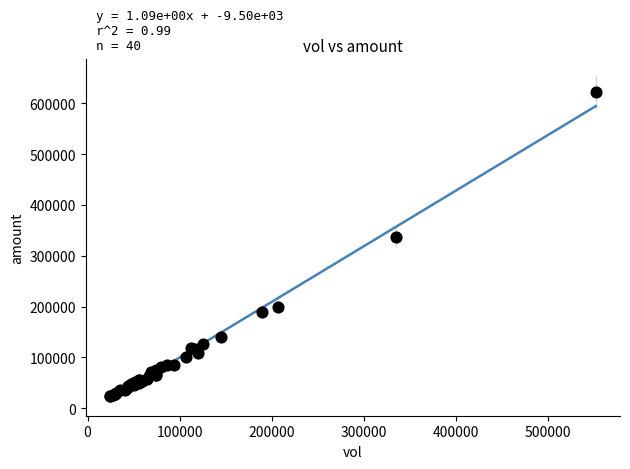

What Y value in the scatter plot is closest to 323041?

336394.8